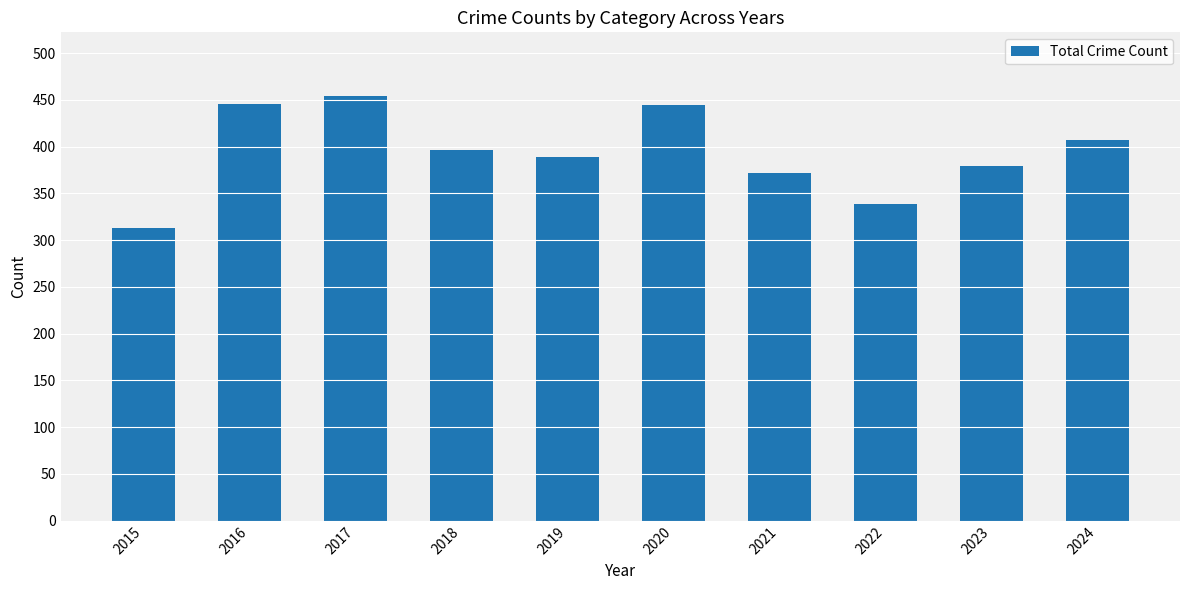

What is the smallest value displayed?

313